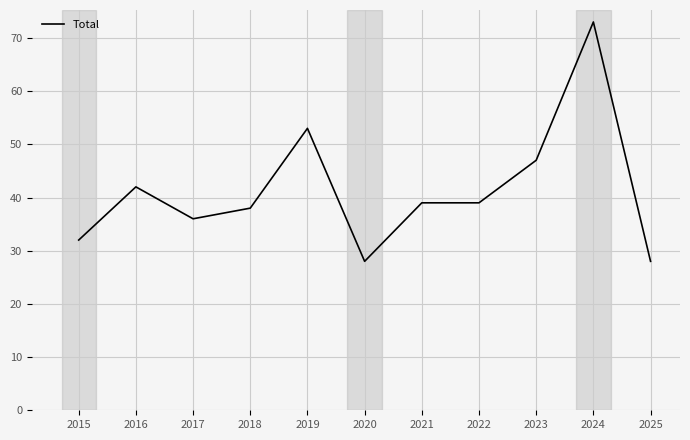

Reading left to right, extract all data points from this chart.

32	42	36	38	53	28	39	39	47	73	28